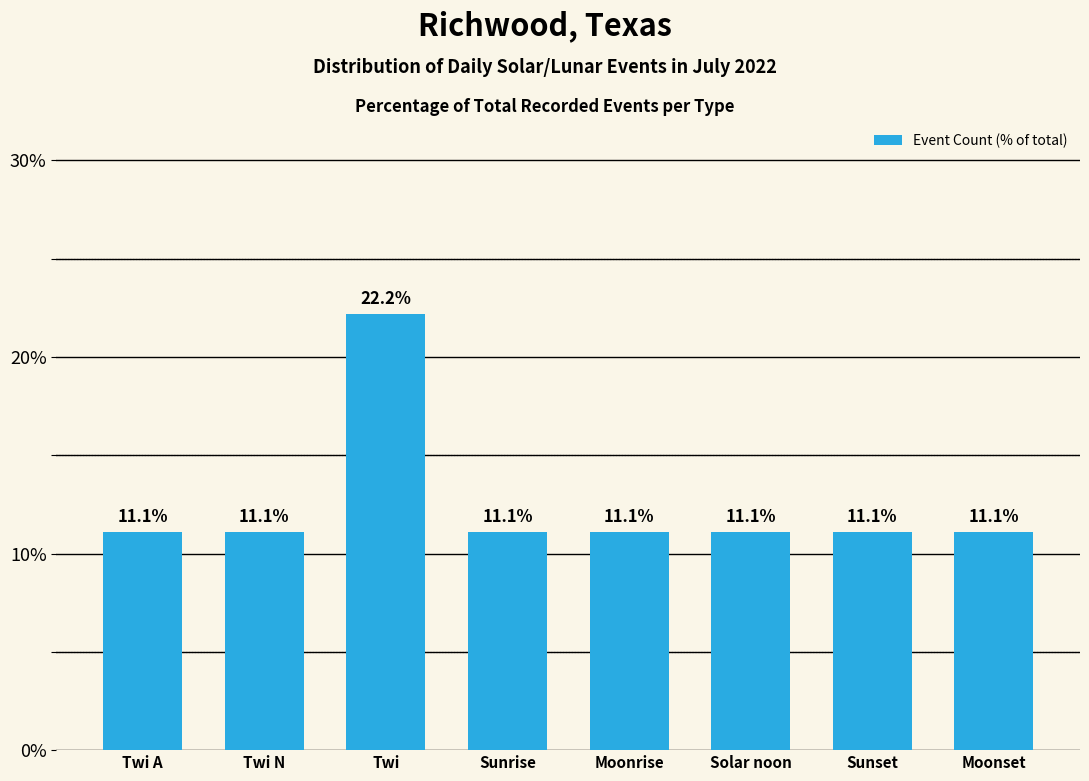

The value at Twi is 36.8. True or false?

False